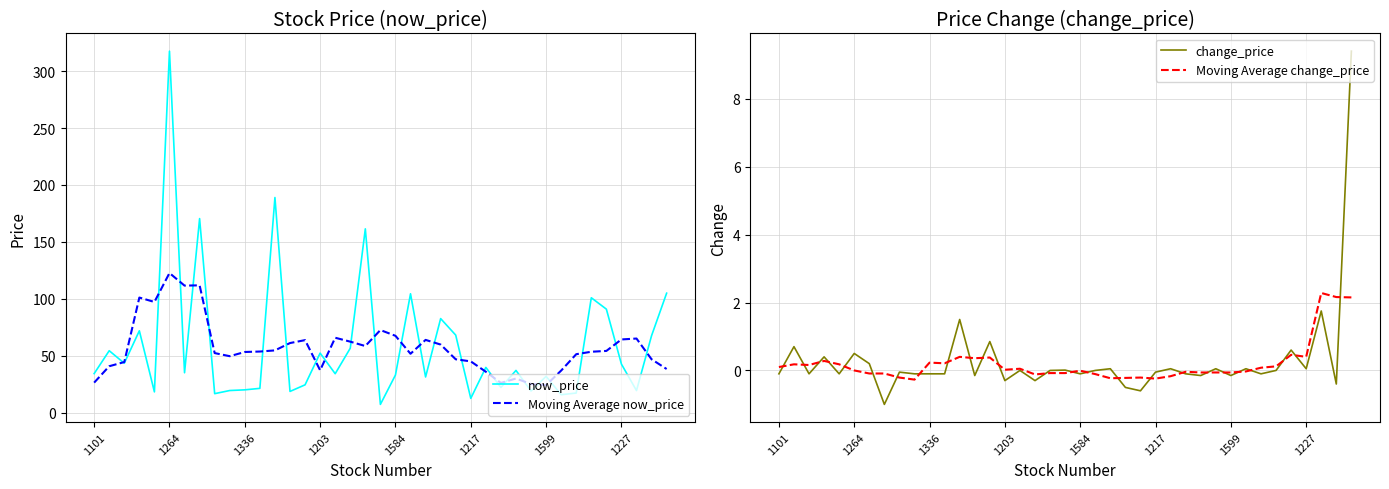

What is the minimum value for now_price?

7.4